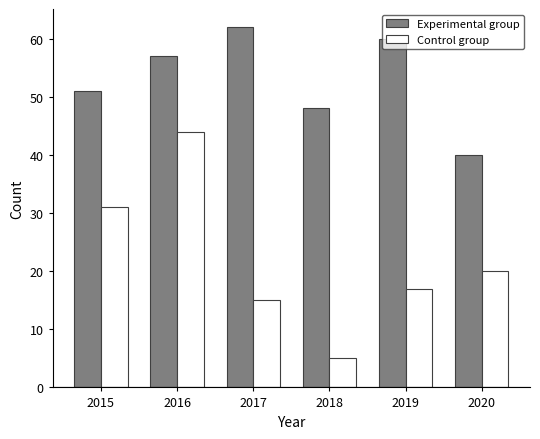

How many groups of bars are there?

6